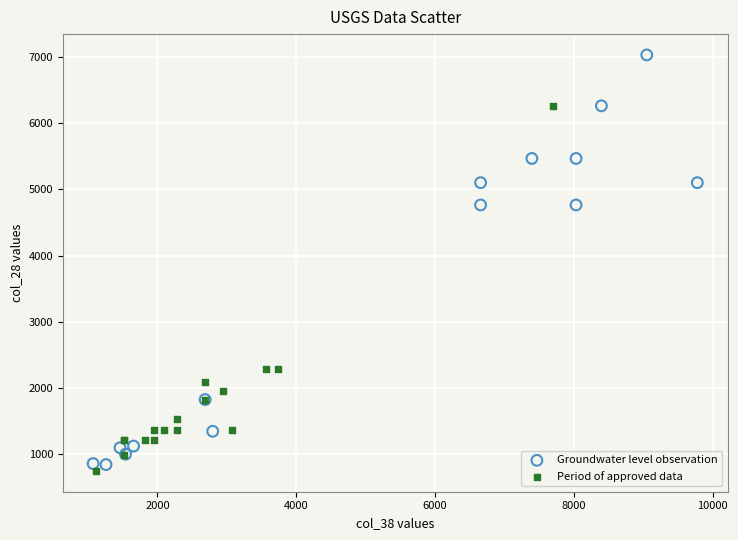

What are all the series names shown in the legend?

Groundwater level observation, Period of approved data